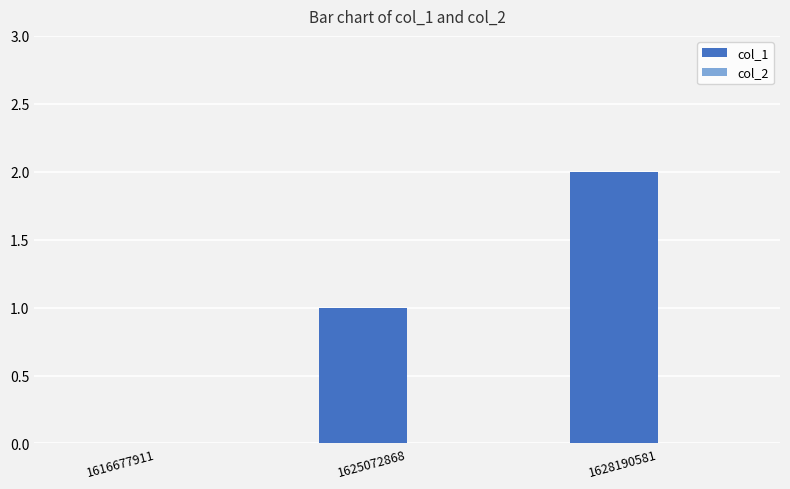

Which category has the highest value across all series?

1628190581